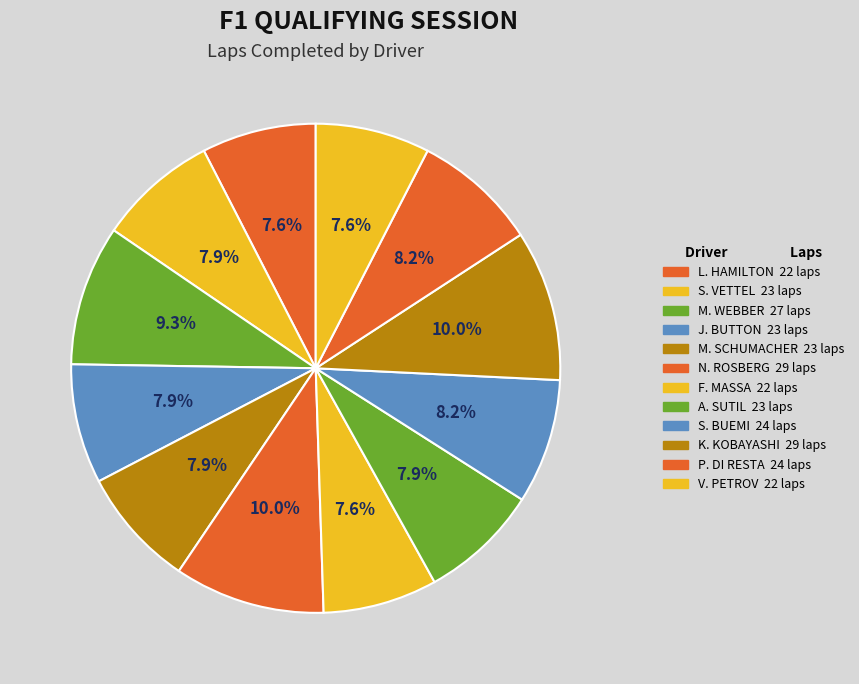

Do J. BUTTON and K. KOBAYASHI together represent more than half of the pie?

No